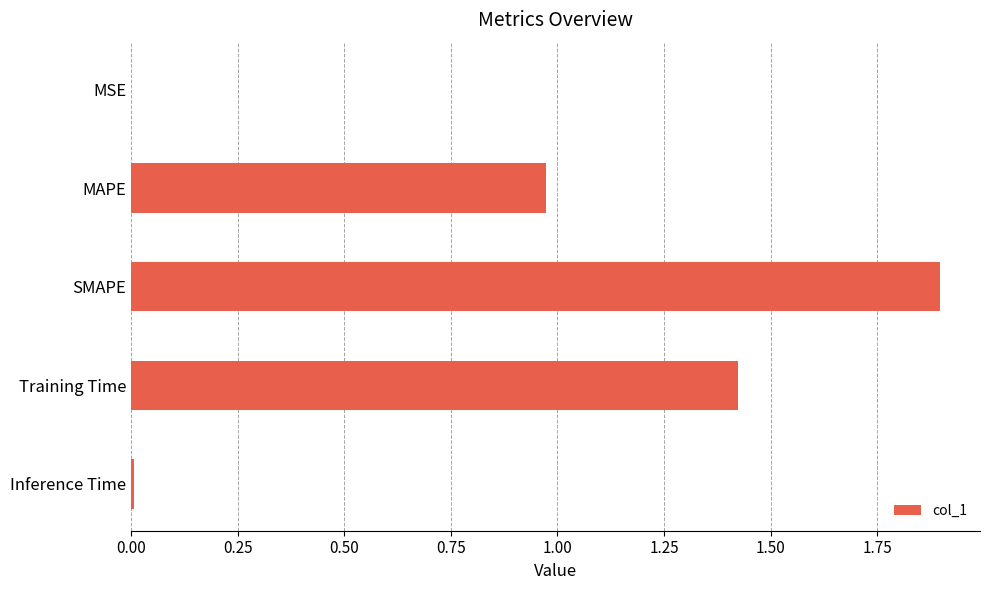

What is the sum of all values?

4.3